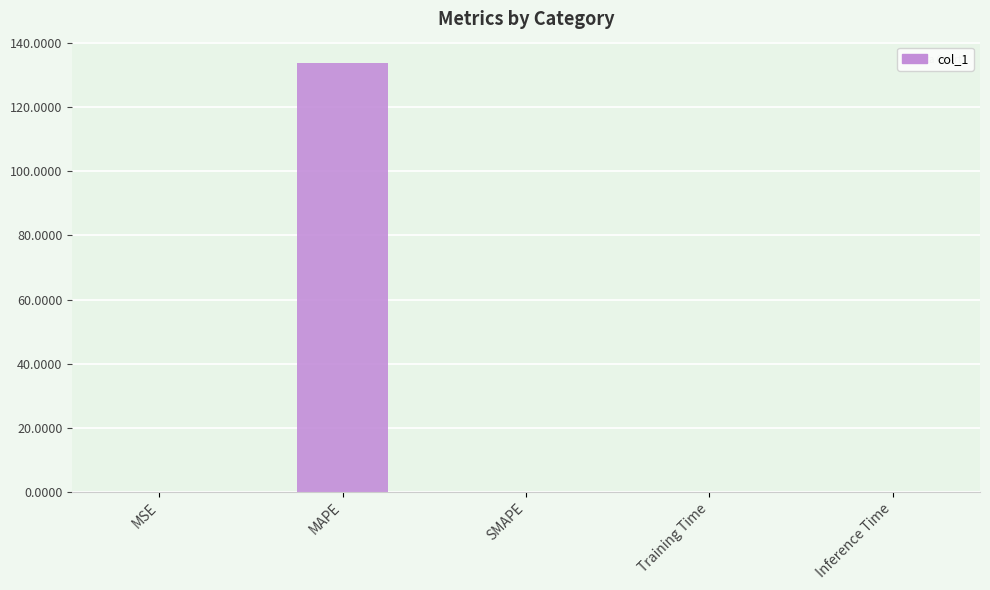

What is the sum of all values?

133.8